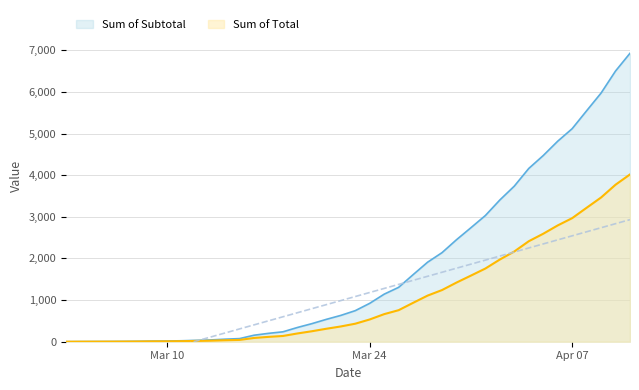

What is the smallest value displayed?

1